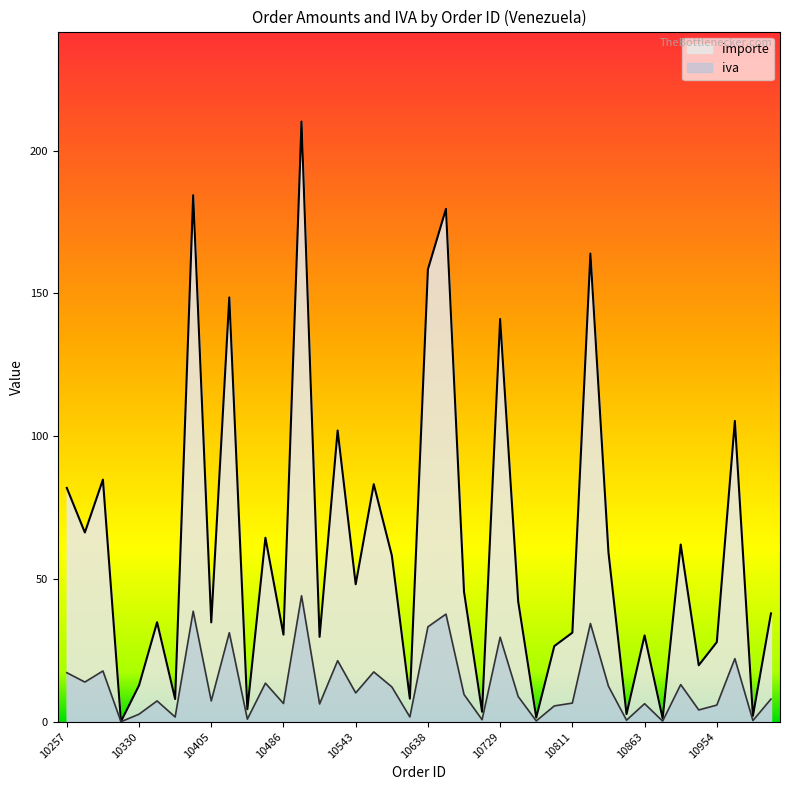

Is the value of importe at 10485 greater than the value of iva at 10552?

Yes